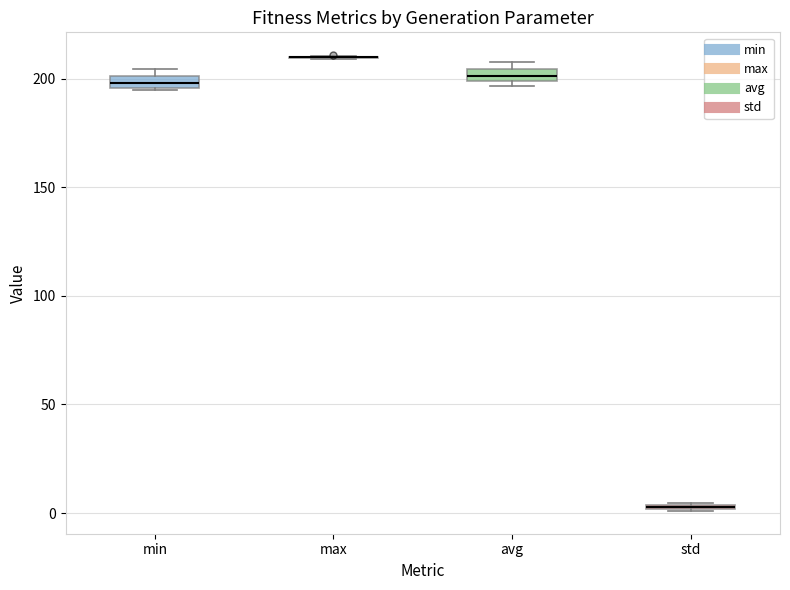

Where is the lower edge of the box for std on the y-axis? The values are not printed on the chart, so give them approximately, as read against the axis.

0